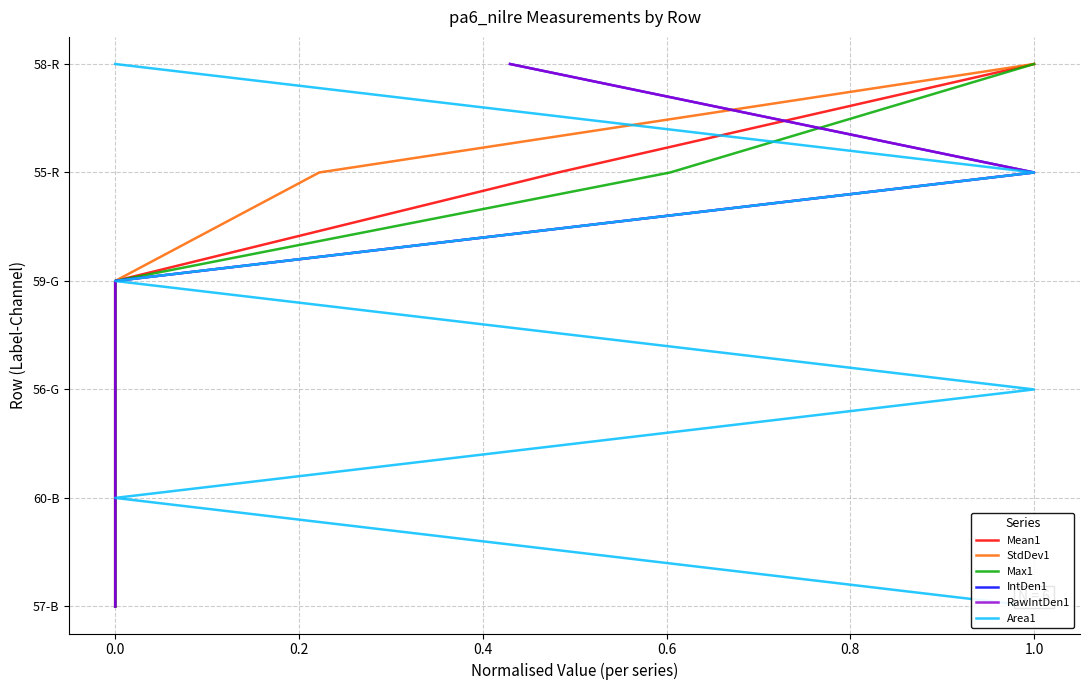

Does the chart have visible grid lines?

Yes